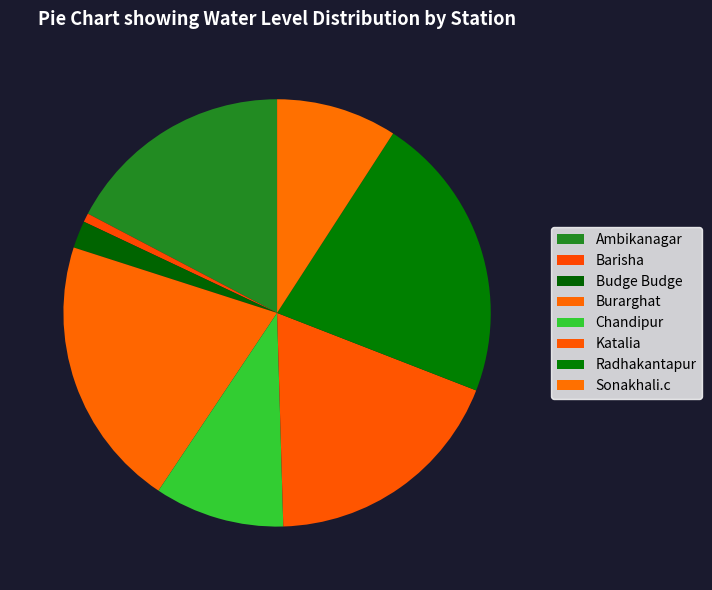

Which has a higher value, Ambikanagar or Budge Budge?

Ambikanagar